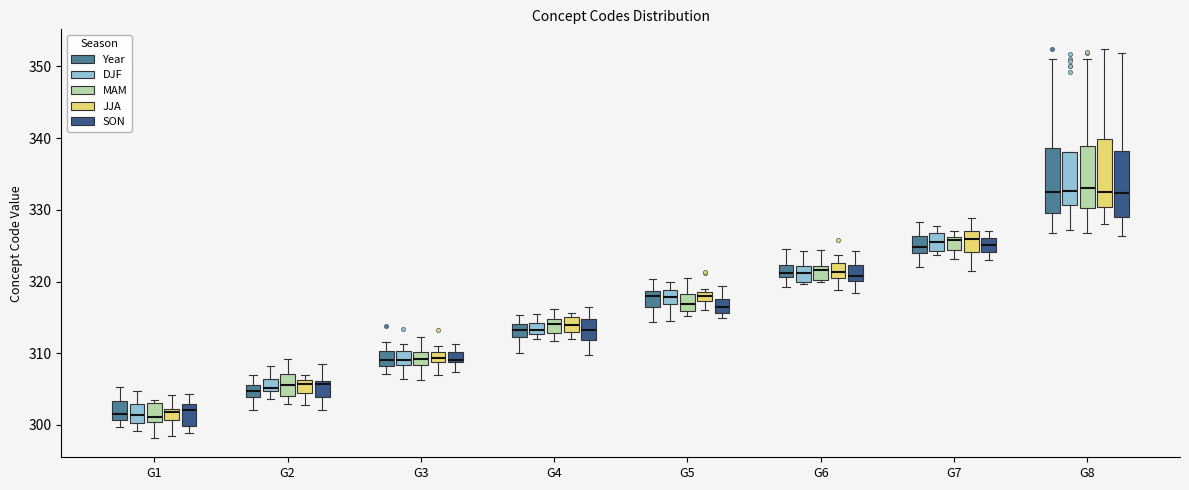

Where does the upper whisker of the box for G3 (Year) end on the y-axis? The values are not printed on the chart, so give them approximately, as read against the axis.

312